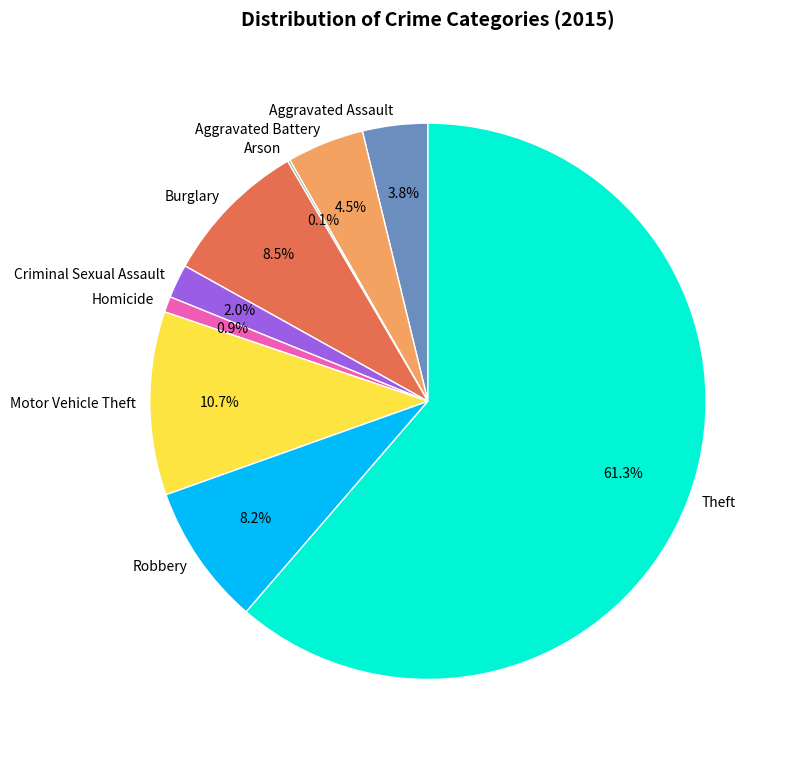

Which slice is the largest?

Theft